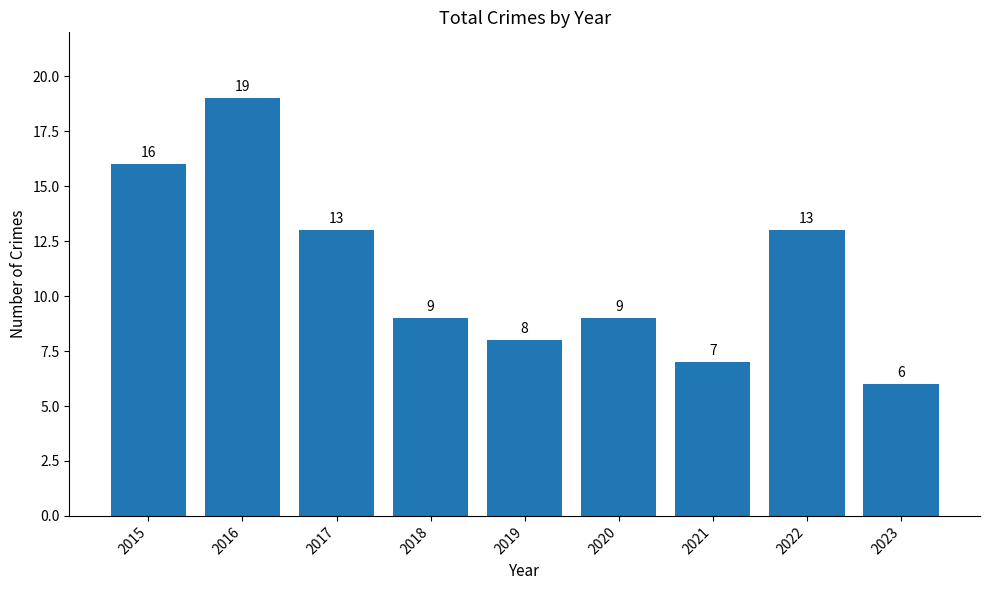

Which label corresponds to the largest value in the chart?

2016